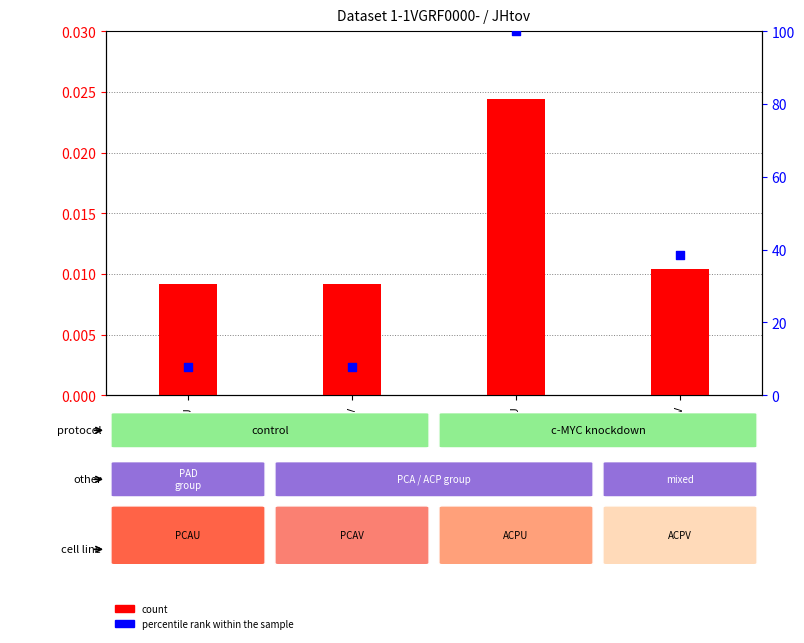

Which series has the largest total across all categories?

percentile rank within the sample